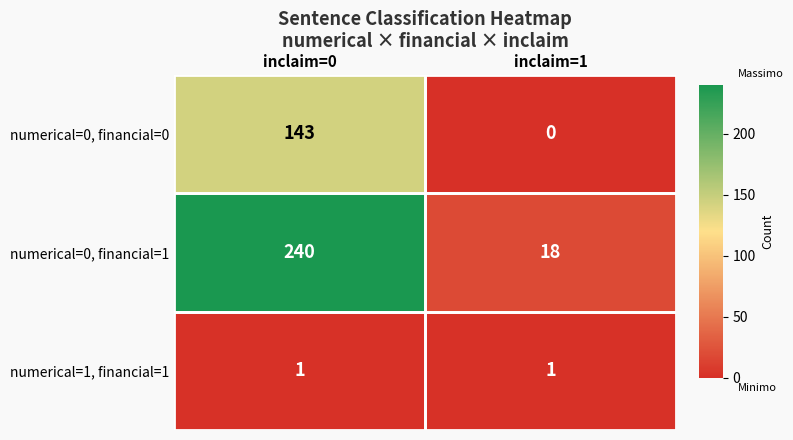

Is it true that numerical=0, financial=1 equals 240 at inclaim=0?

True